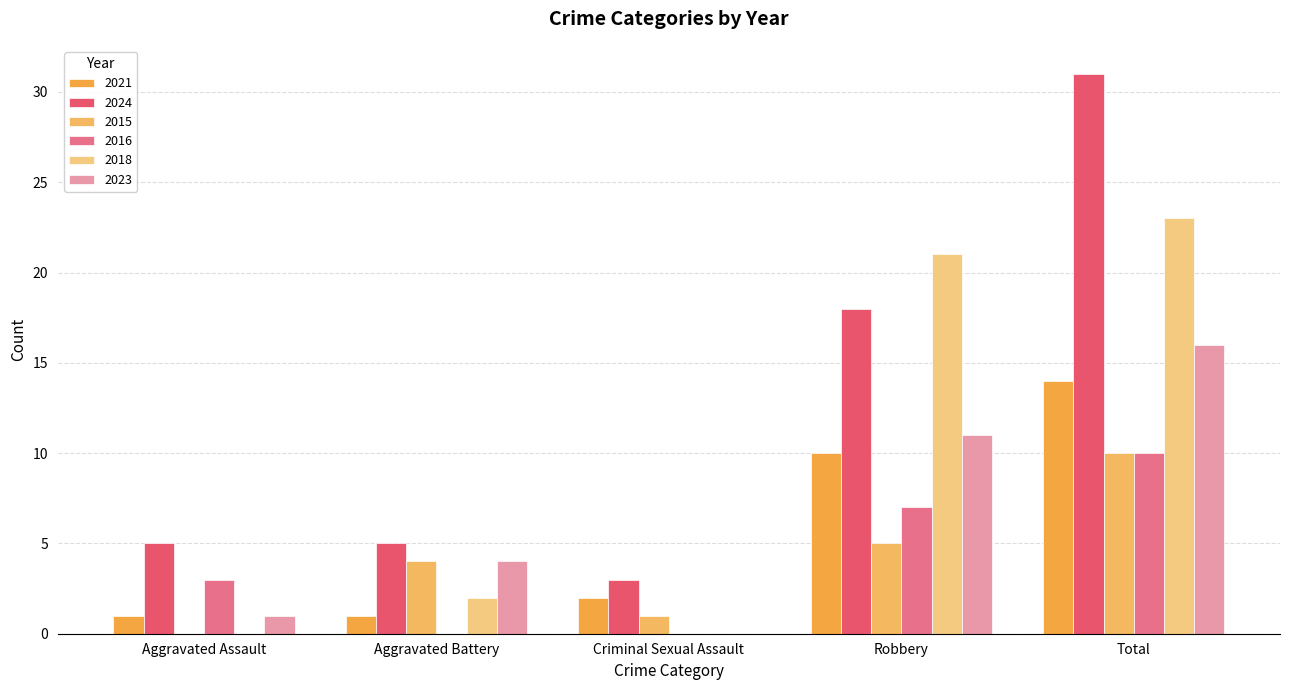

The 2023 series shows 4 at Aggravated Battery. True or false?

True